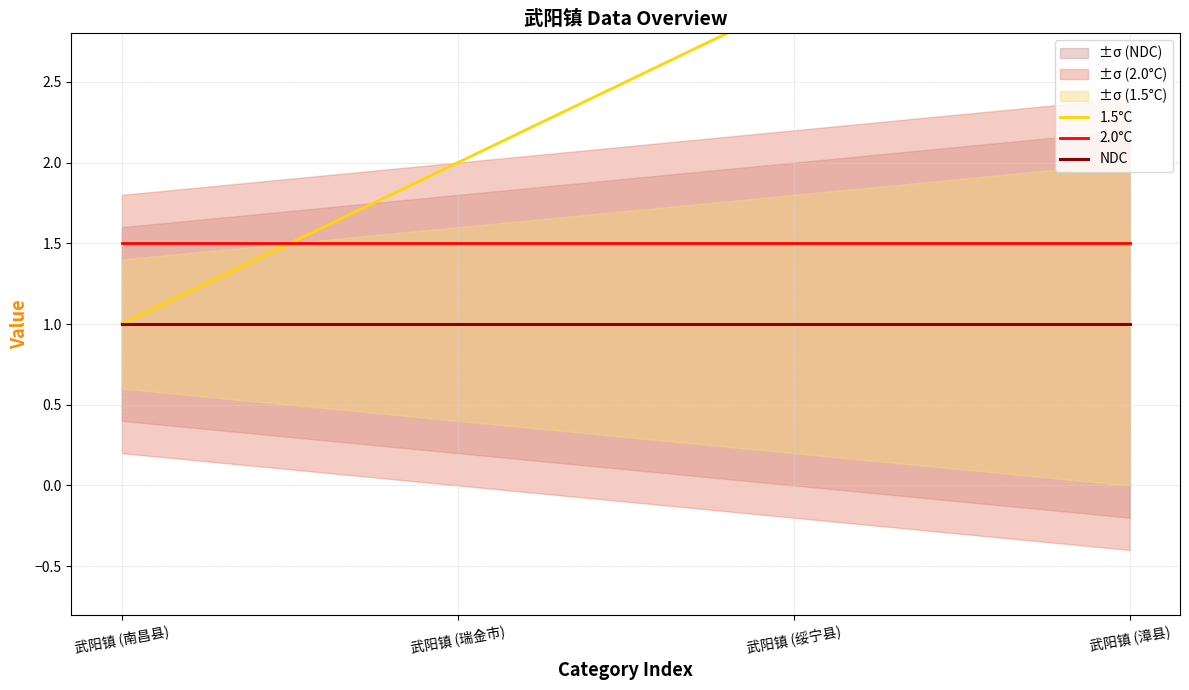

What is the minimum value shown in the chart?

1.0